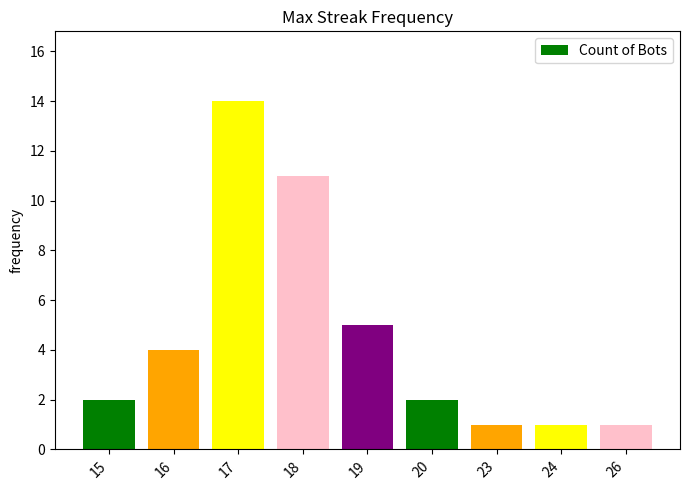

Reading left to right, extract all data points from this chart.

15=2	16=4	17=14	18=11	19=5	20=2	23=1	24=1	26=1